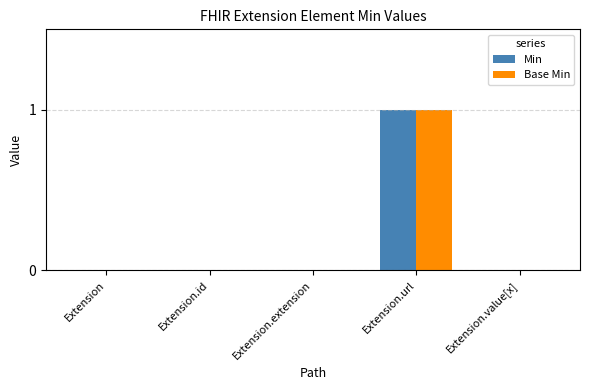

Are the bars horizontal?

No